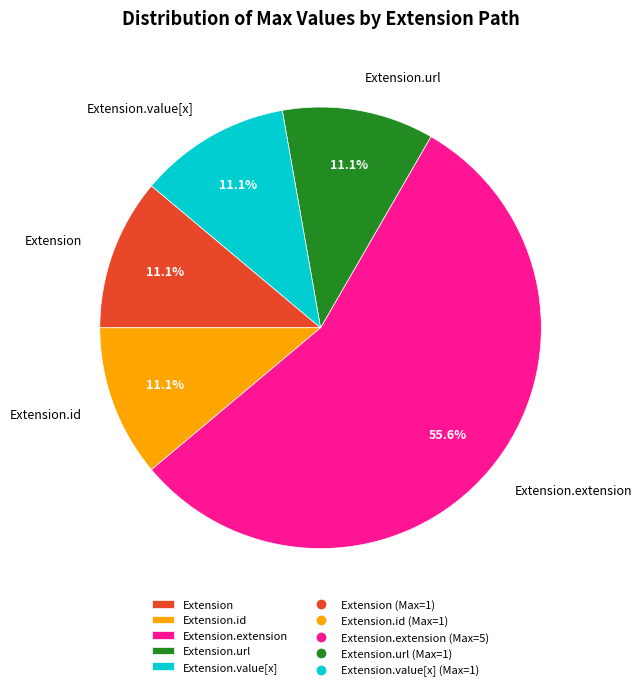

What is the ratio of the value at Extension.id to the value at Extension.value[x]?

1.0